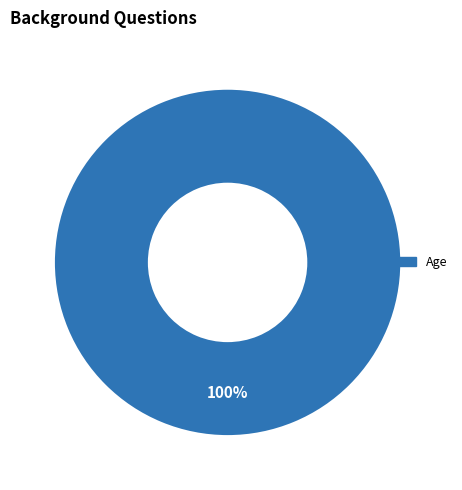

Is there a majority slice in this chart?

Yes